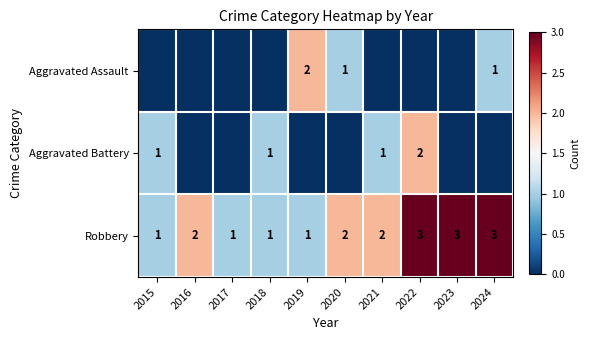

What is the sum of all Robbery values?

19